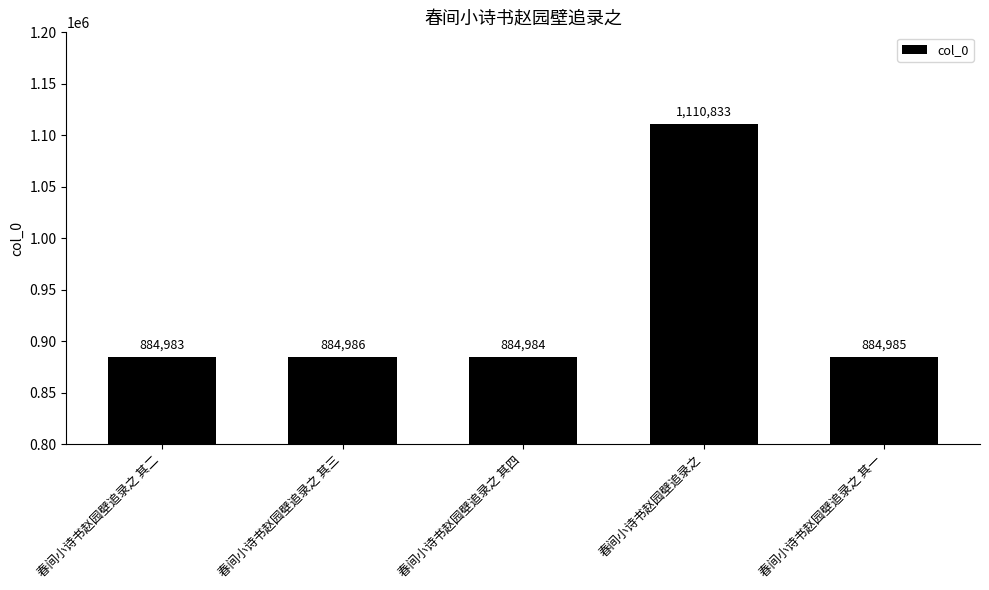

Reading left to right, list all the values displayed in this chart.

884983	884986	884984	1110833	884985